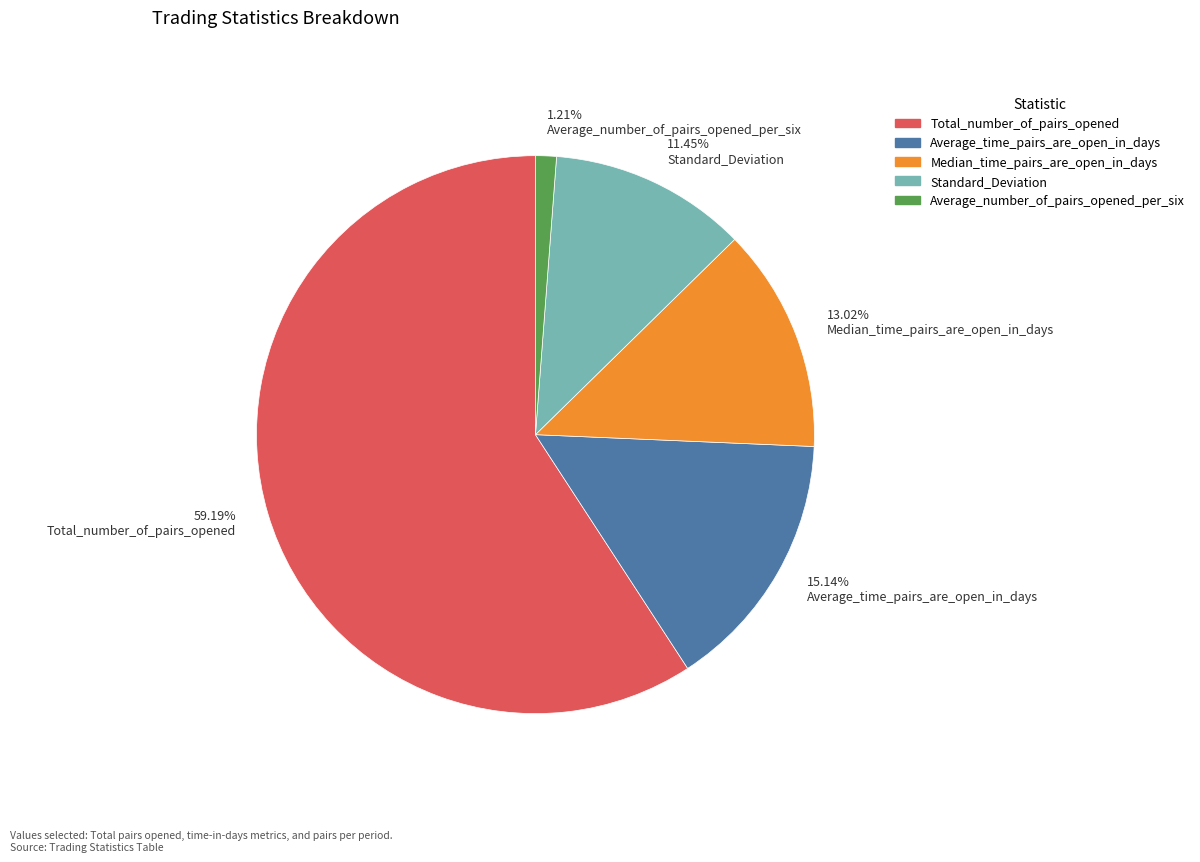

Does 11.45% Standard_Deviation account for over 50% of the chart?

No